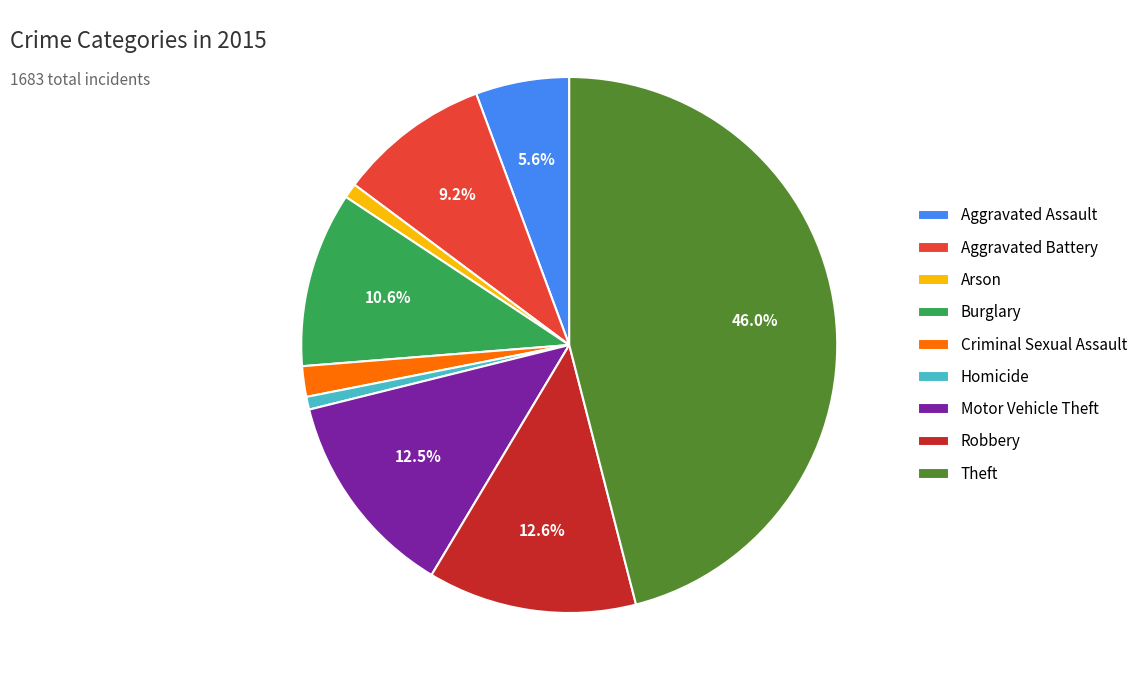

The Motor Vehicle Theft slice represents 13% of the pie. True or false?

True